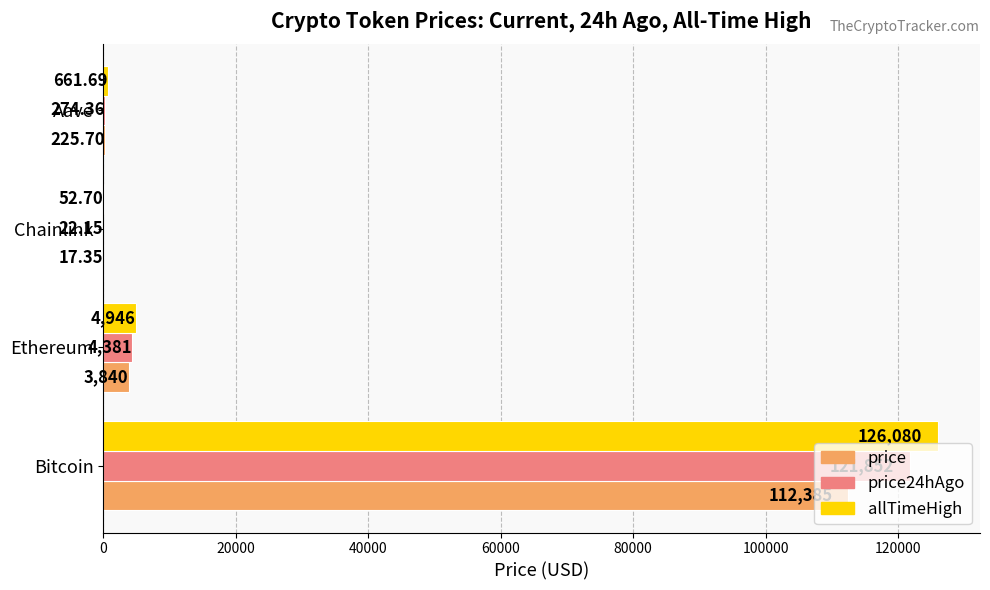

What is the maximum value for allTimeHigh?

126080.0